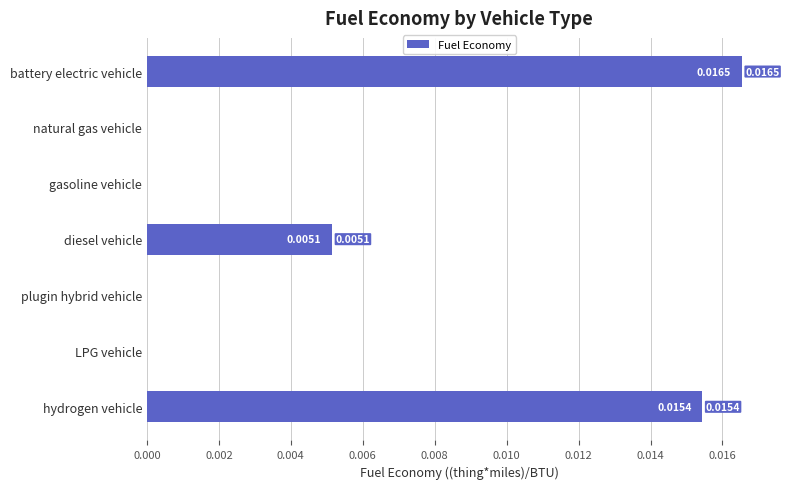

Which has a higher value, battery electric vehicle or diesel vehicle?

battery electric vehicle